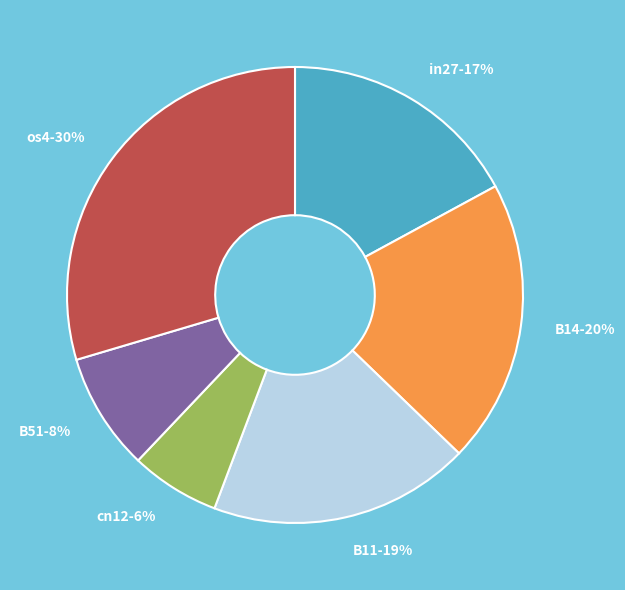

What percentage is the in27-17% slice, to the nearest percent?

17%